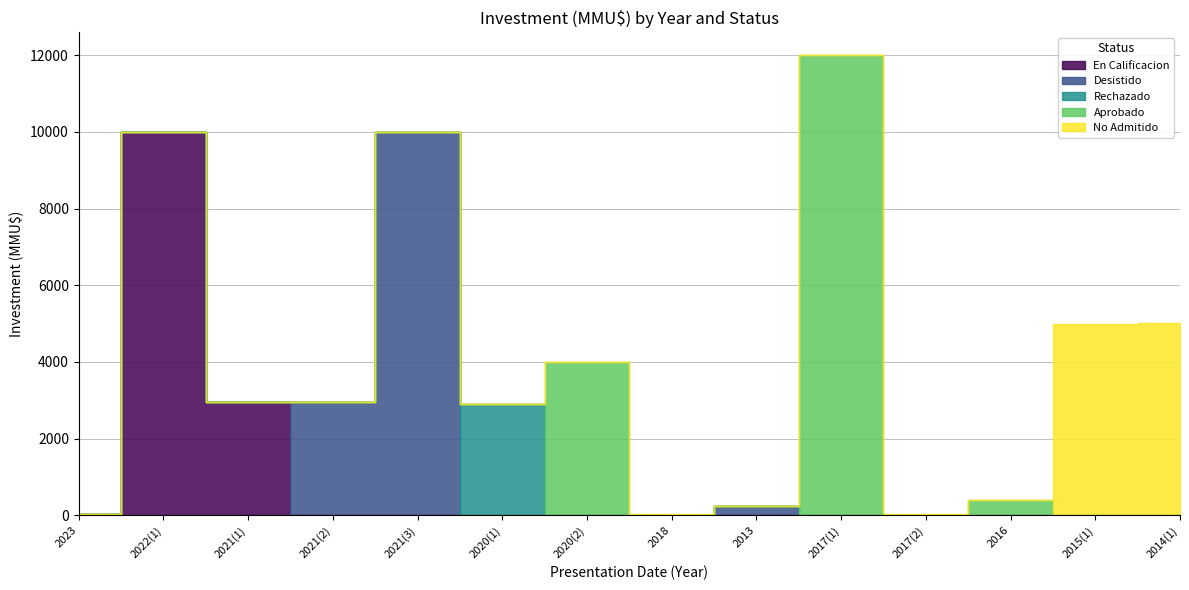

What is the maximum value shown in the chart?

12000